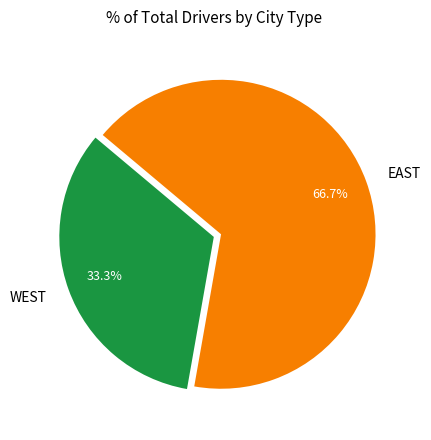

What percentage is the WEST slice, to the nearest percent?

33%